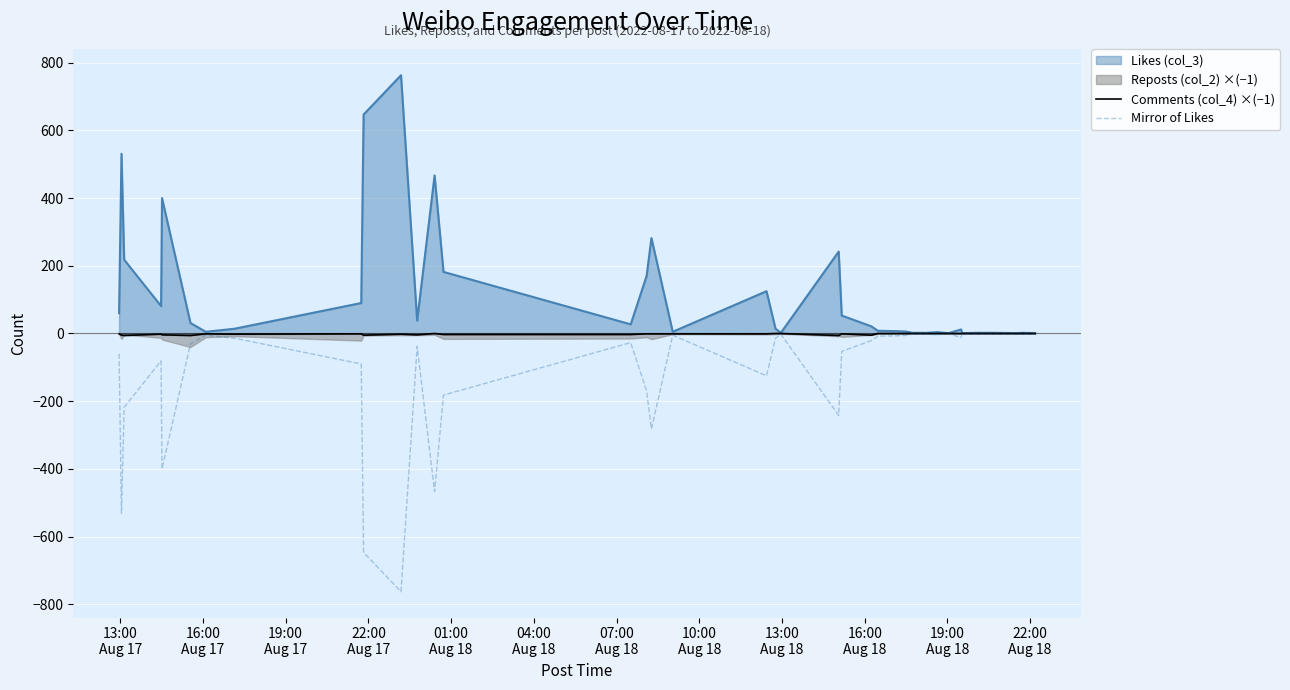

Reading right to left, extract all data points from this chart.

Comments (col_4) ×(−1): 0	0	0	0	0	0	0	0	0	0	0	0	0	0	0	0	-5	-1	-6	0	0	-1	-1	-1	-1	-3	-3	0	-4	-2	-5	-1	-2	-1	-6	-4	-2	-6	-5	-1
Mirror of Likes: -1	-2	-1	-2	-2	-2	-2	-1	-12	-1	-4	-2	-2	-6	-7	-8	-21	-53	-242	-2	-14	-125	-5	-282	-170	-27	-182	-467	-38	-763	-647	-90	-14	-5	-31	-400	-81	-218	-531	-60